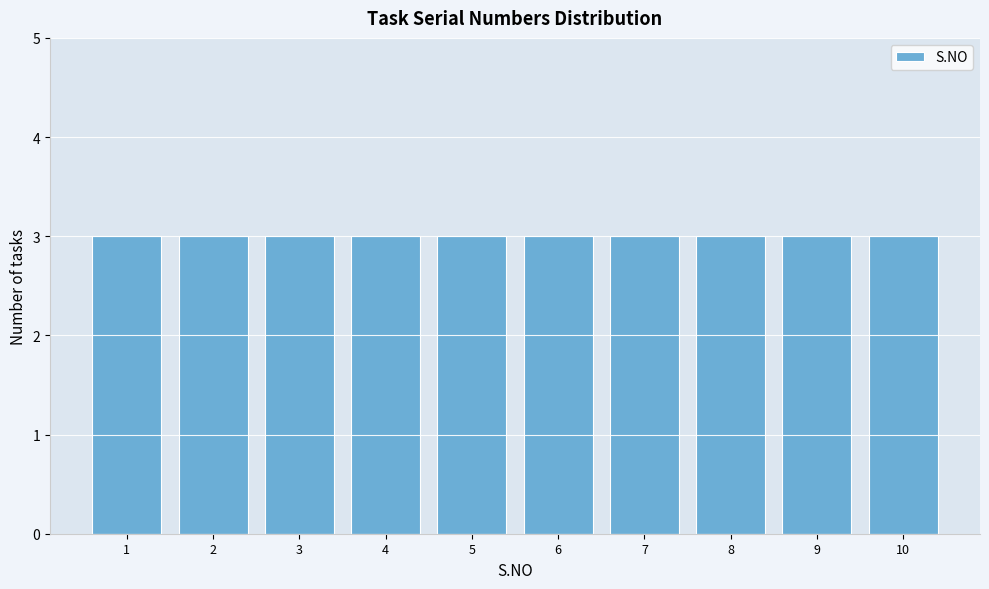

What is the height of the bar covering 5.5 to 6.5 on the x-axis? The values are not printed on the chart, so give them approximately, as read against the axis.

3